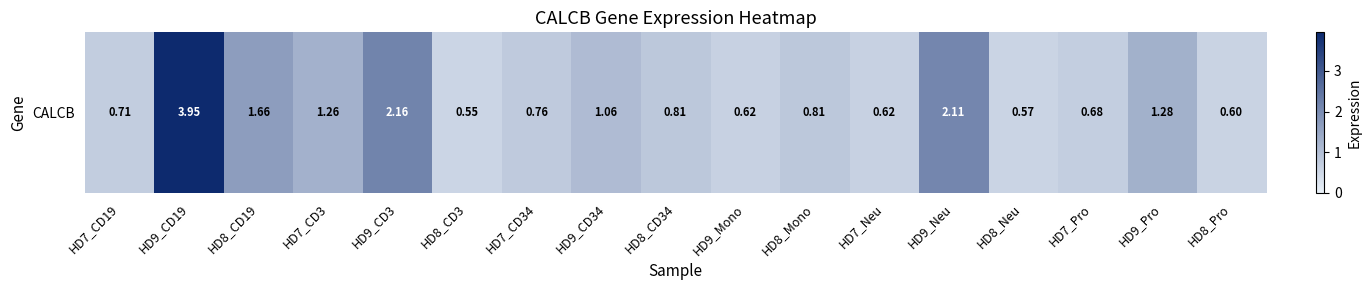

Between HD9_Neu and HD8_CD19, which is larger?

HD9_Neu